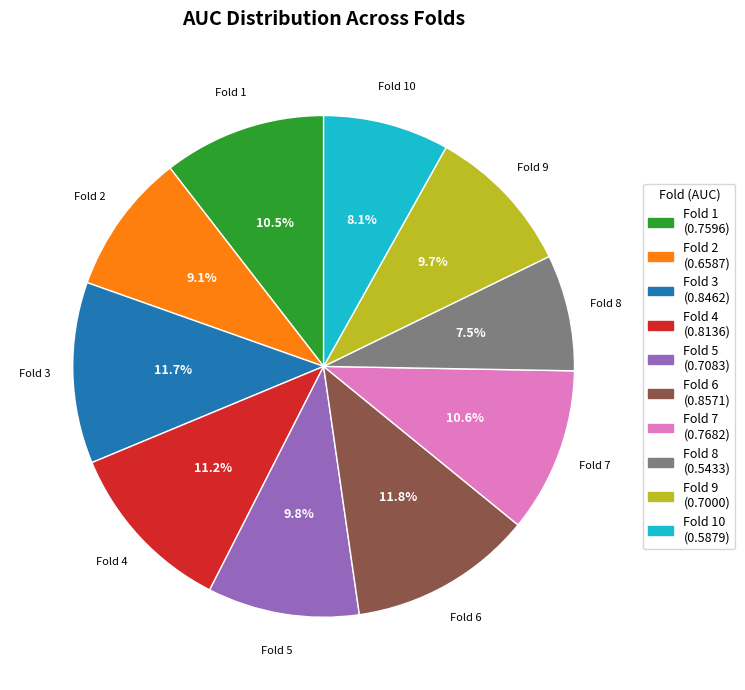

Which has a higher value, Fold 9 or Fold 3?

Fold 3